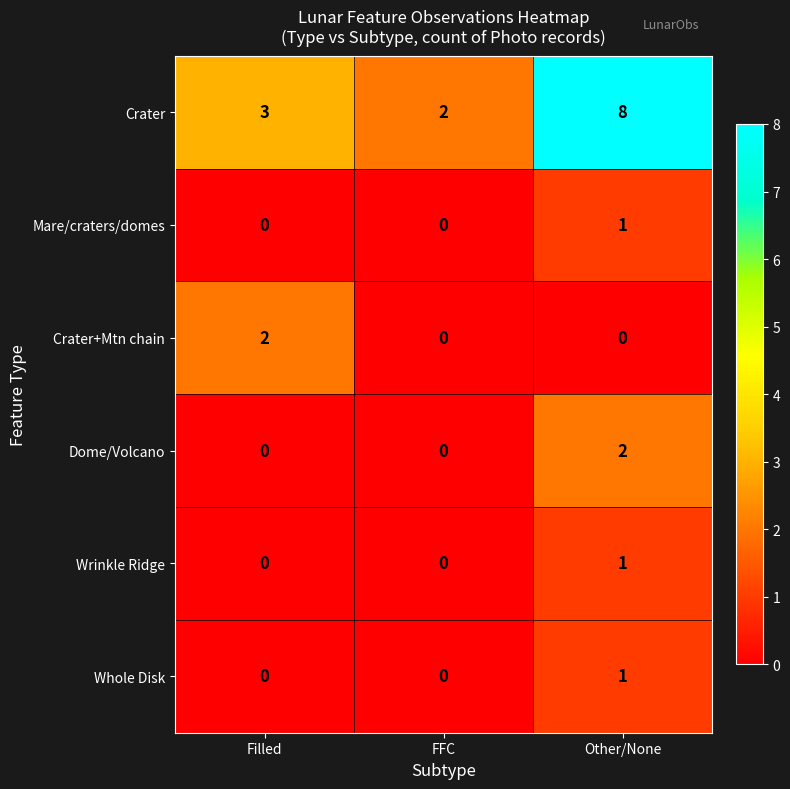

Which series changed the most between Filled and FFC?

Crater+Mtn chain